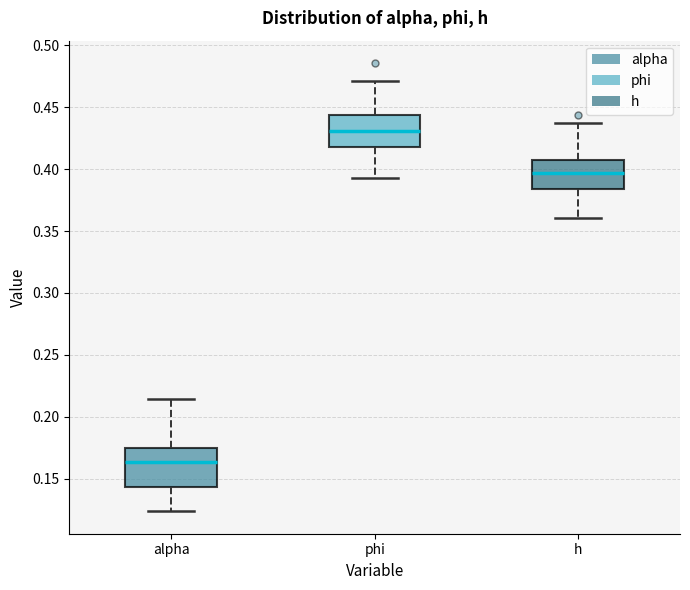

Reading left to right, read every box against the y-axis: the position of its median line, the range the box covers, and the ends of its whiskers. The values are not printed on the chart, so give them approximately, as read against the axis.

alpha: median 0.165, box 0.145 to 0.175, whiskers 0.125 to 0.215
phi: median 0.430, box 0.420 to 0.445, whiskers 0.395 to 0.470
h: median 0.395, box 0.385 to 0.405, whiskers 0.360 to 0.435